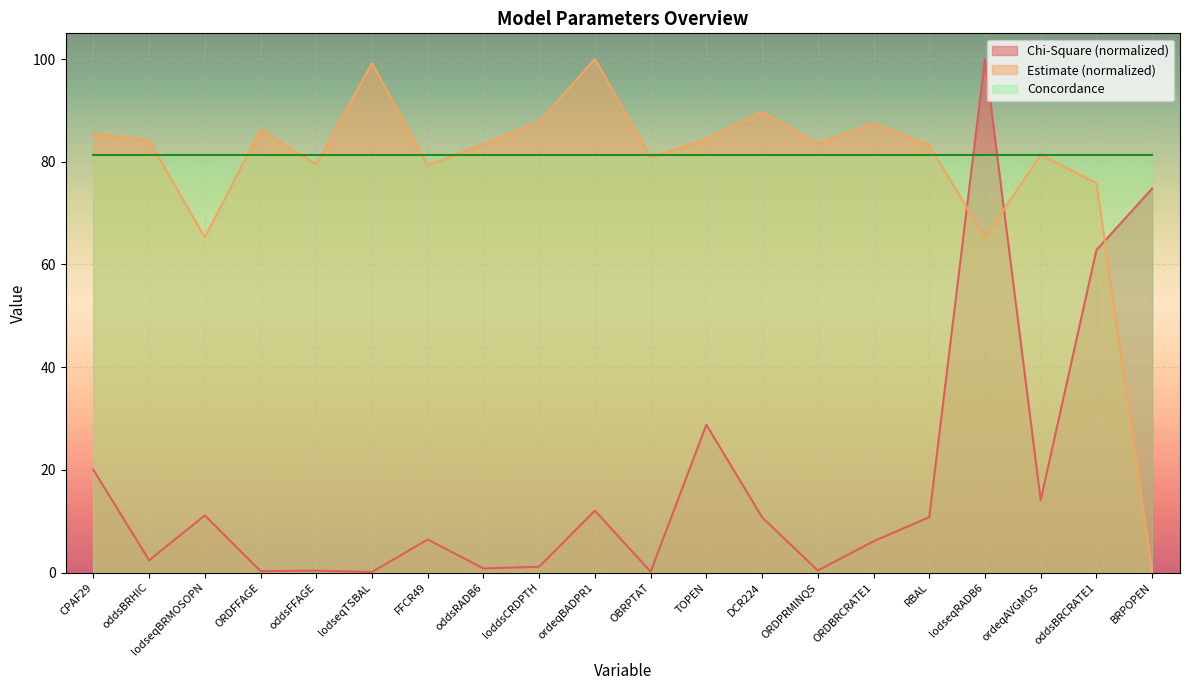

Rank the series at FFCR49 from lowest to highest value.

Chi-Square (normalized), Estimate (normalized), Concordance